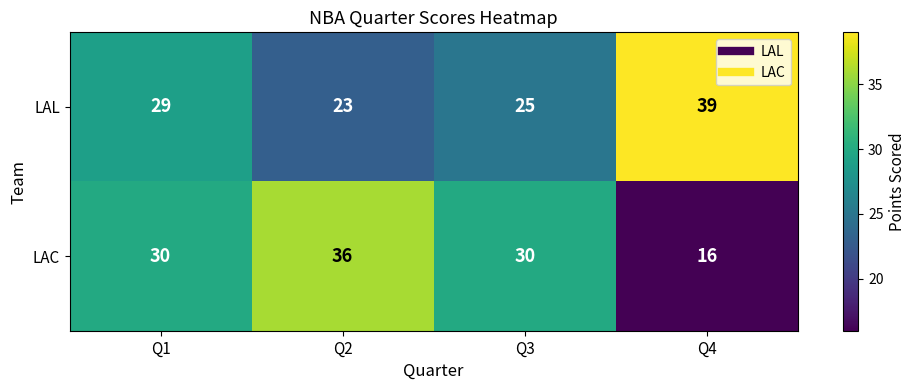

Which series changed the most between Q1 and Q3?

LAL